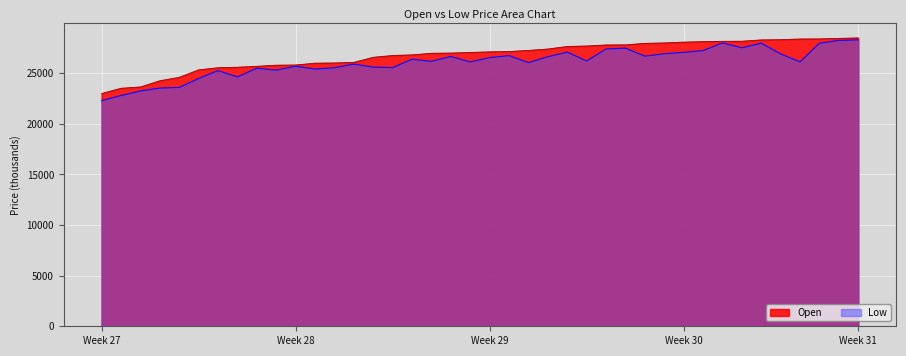

How many lines are shown in the chart?

2